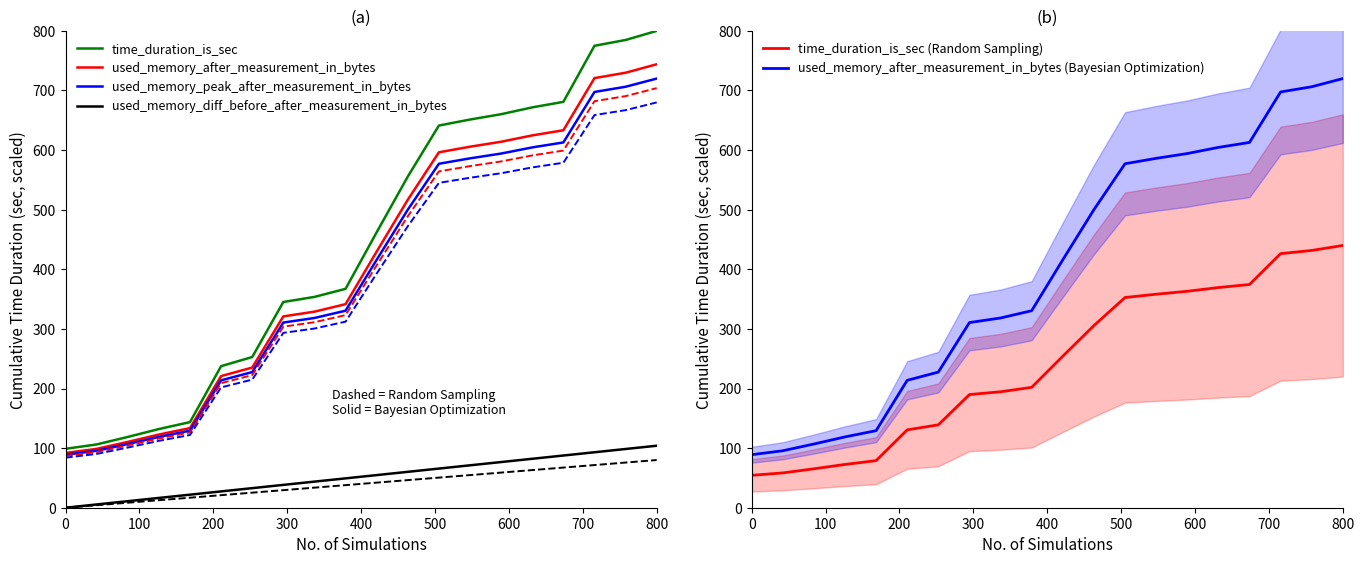

Which series has the largest total across all categories?

used_memory_after_measurement_in_bytes